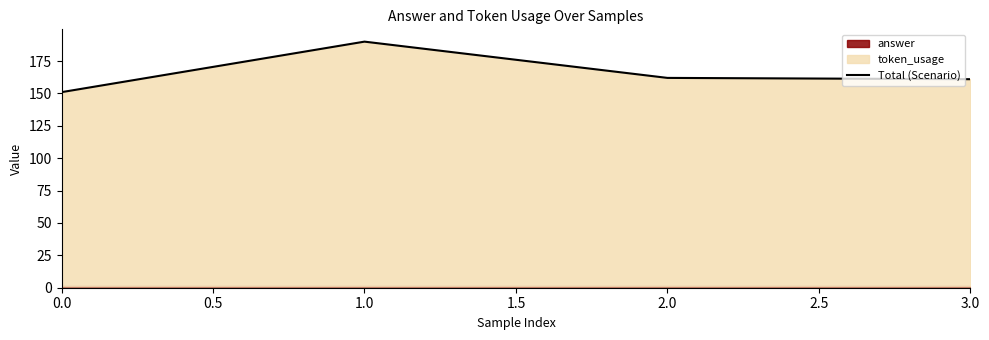

True or false: the data has more than 0 interior local peaks.

True